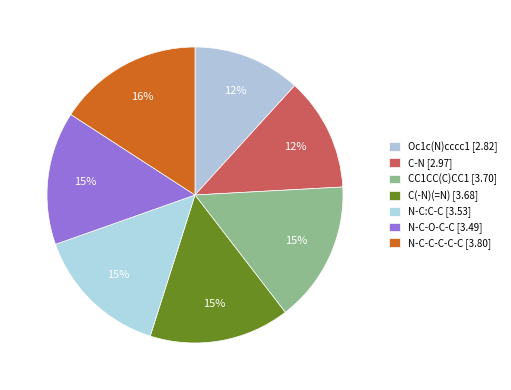

Count the number of slices in the pie.

7